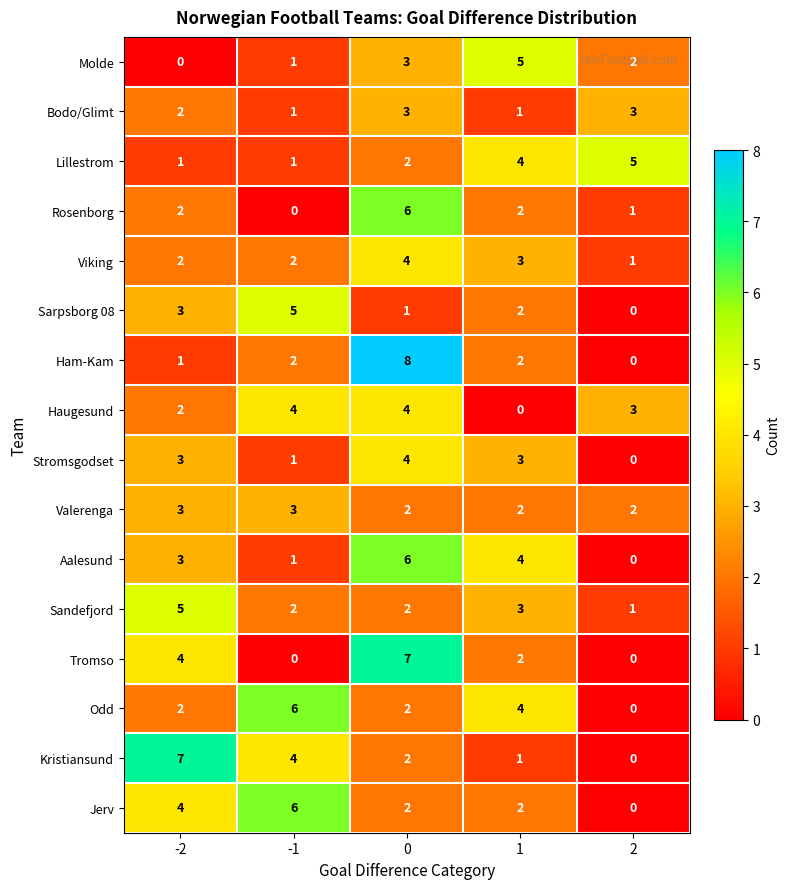

What is the total value across all series at 0?

58